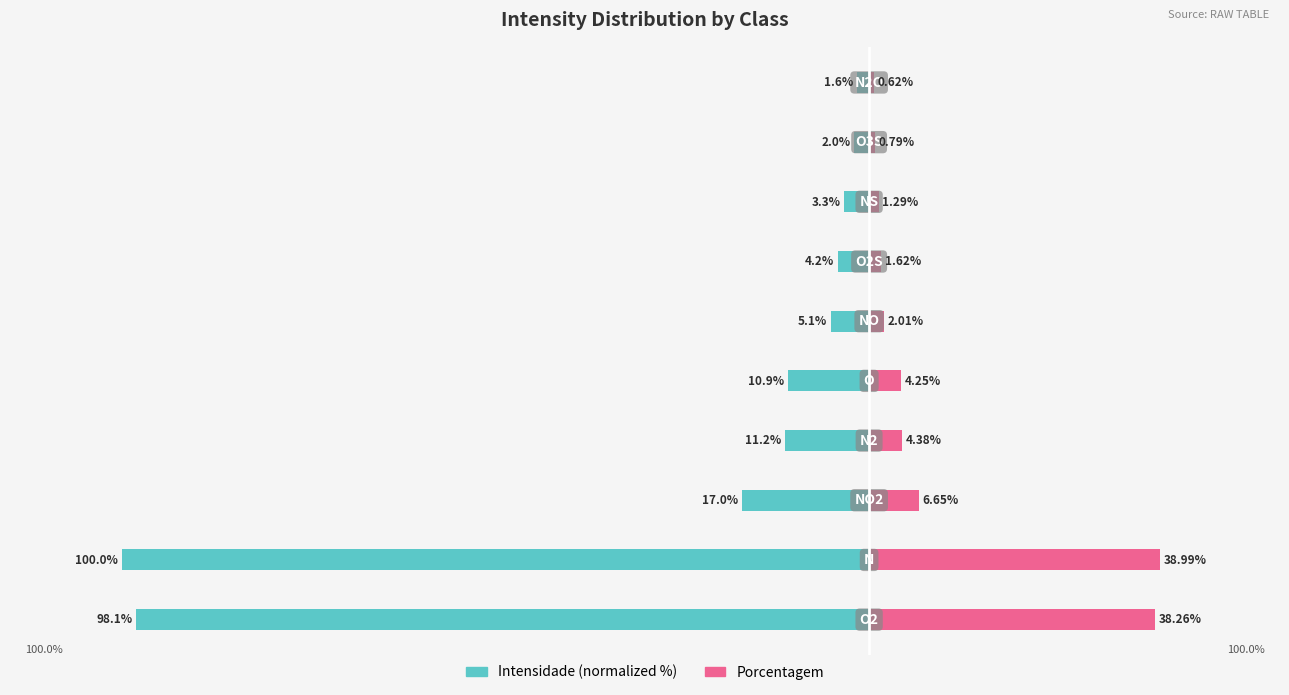

Which series has the widest spread of values?

Intensidade